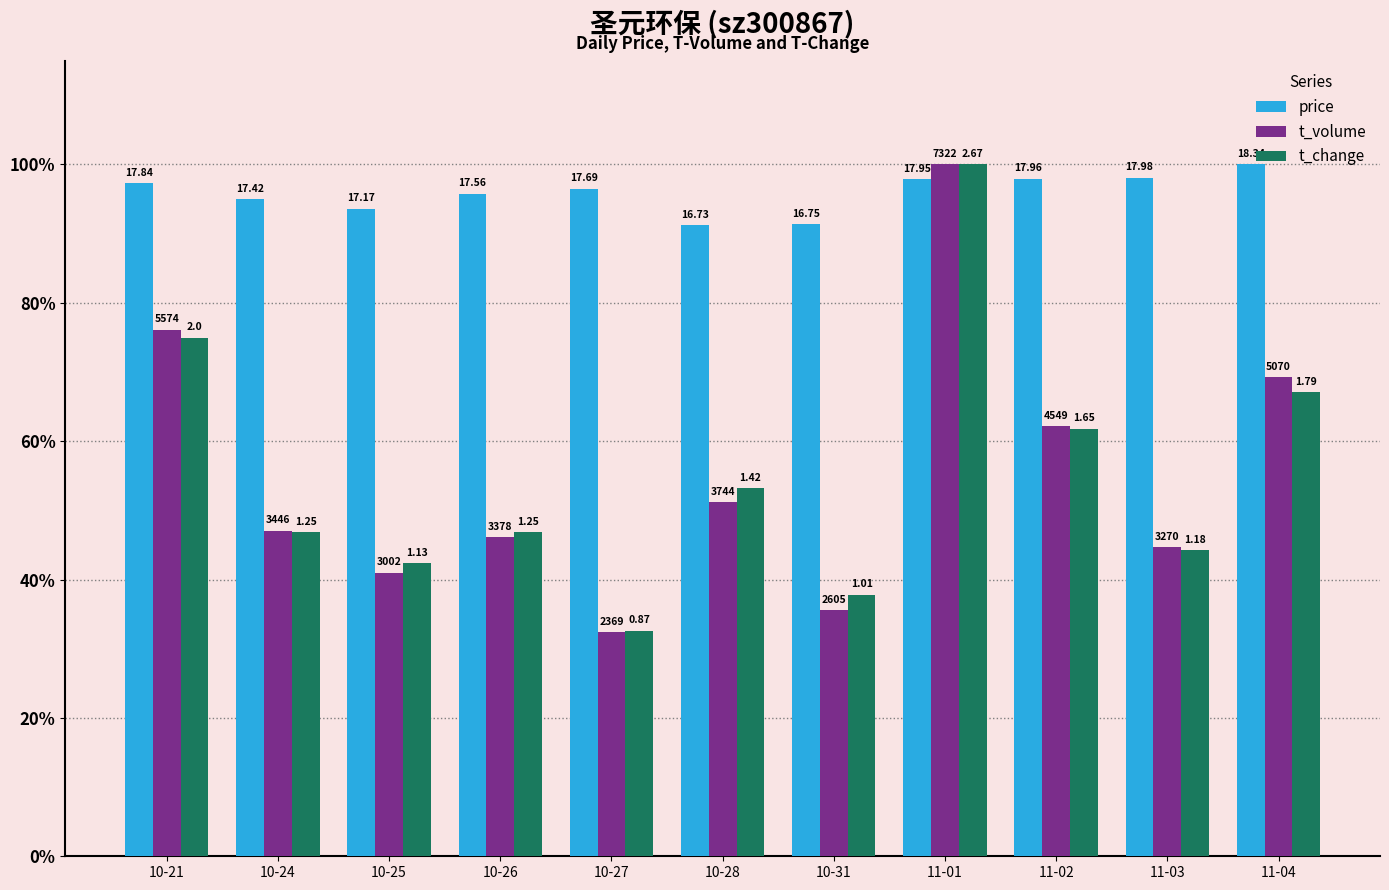

The value of t_volume at 10-21 is 76.1. True or false?

True